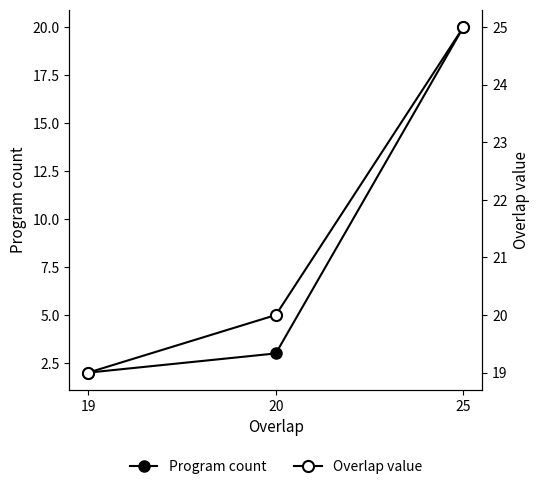

How many values in the Overlap value series exceed 20?

1